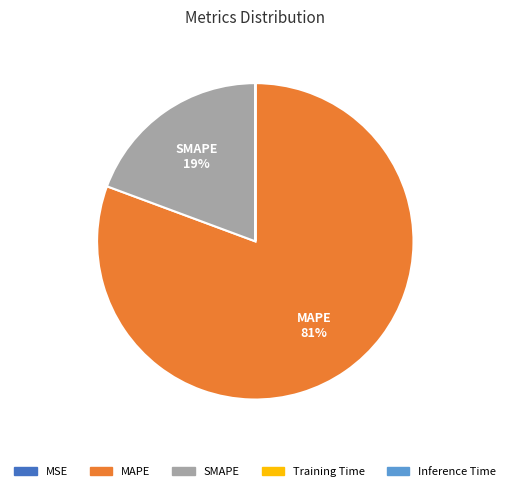

Which category accounts for the majority?

MAPE